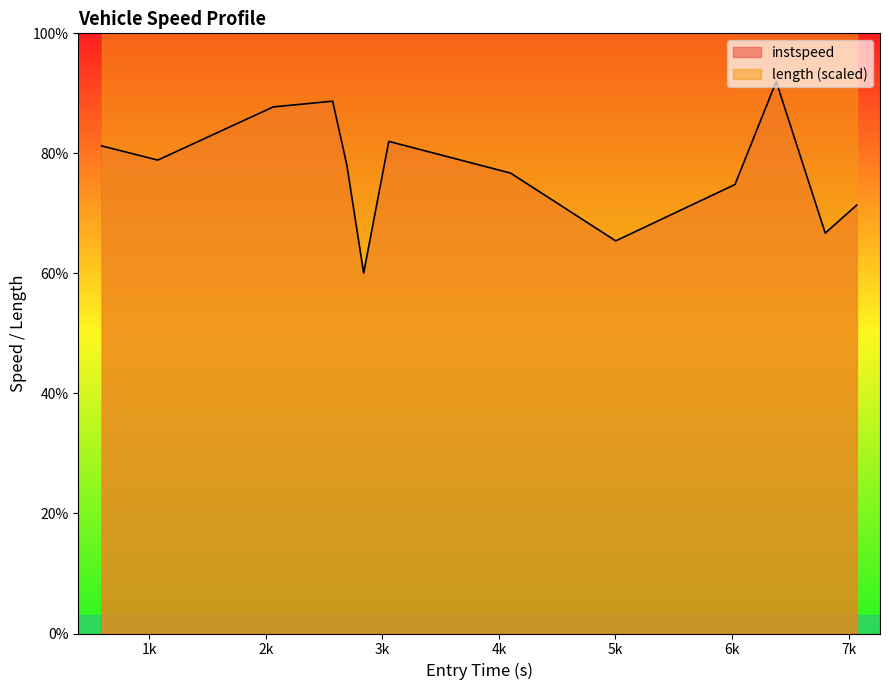

How many data points are less than 78?

6